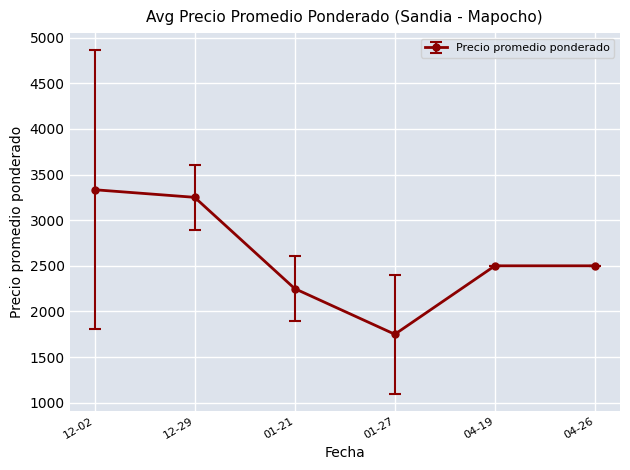

How many interior local valleys (lower than both neighbors) does the data have?

1